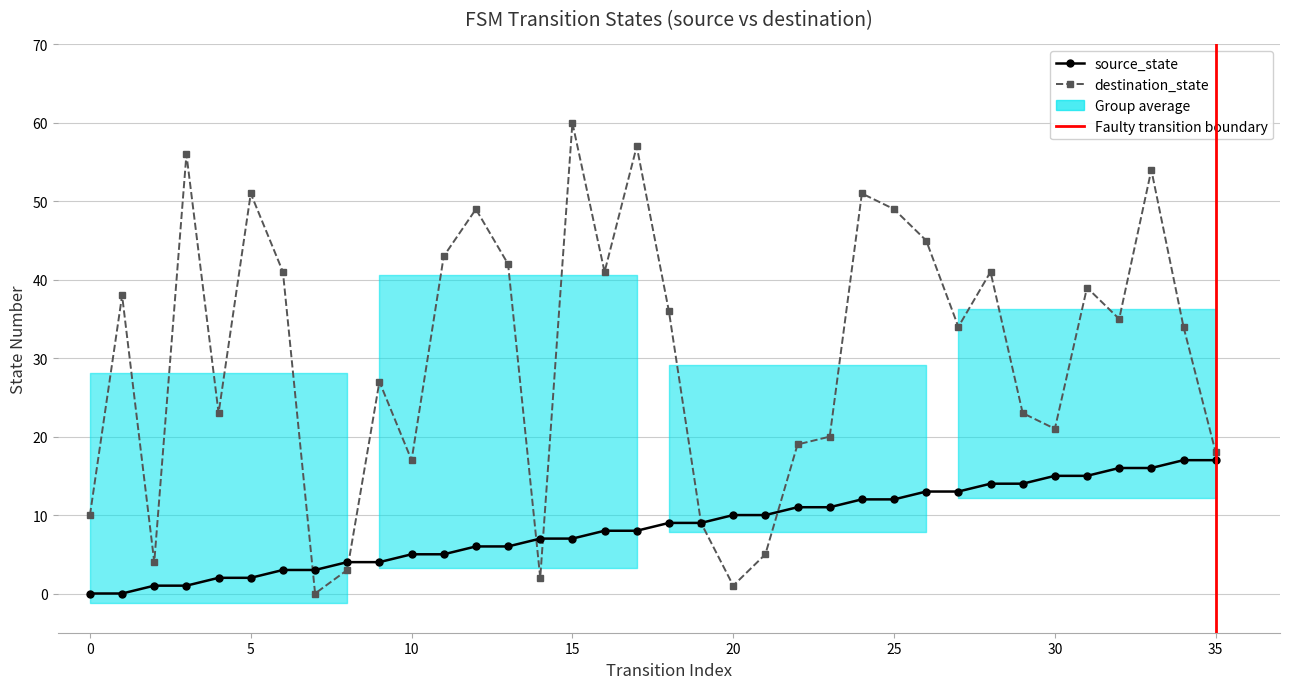

At which label is destination_state closest to 30?

9